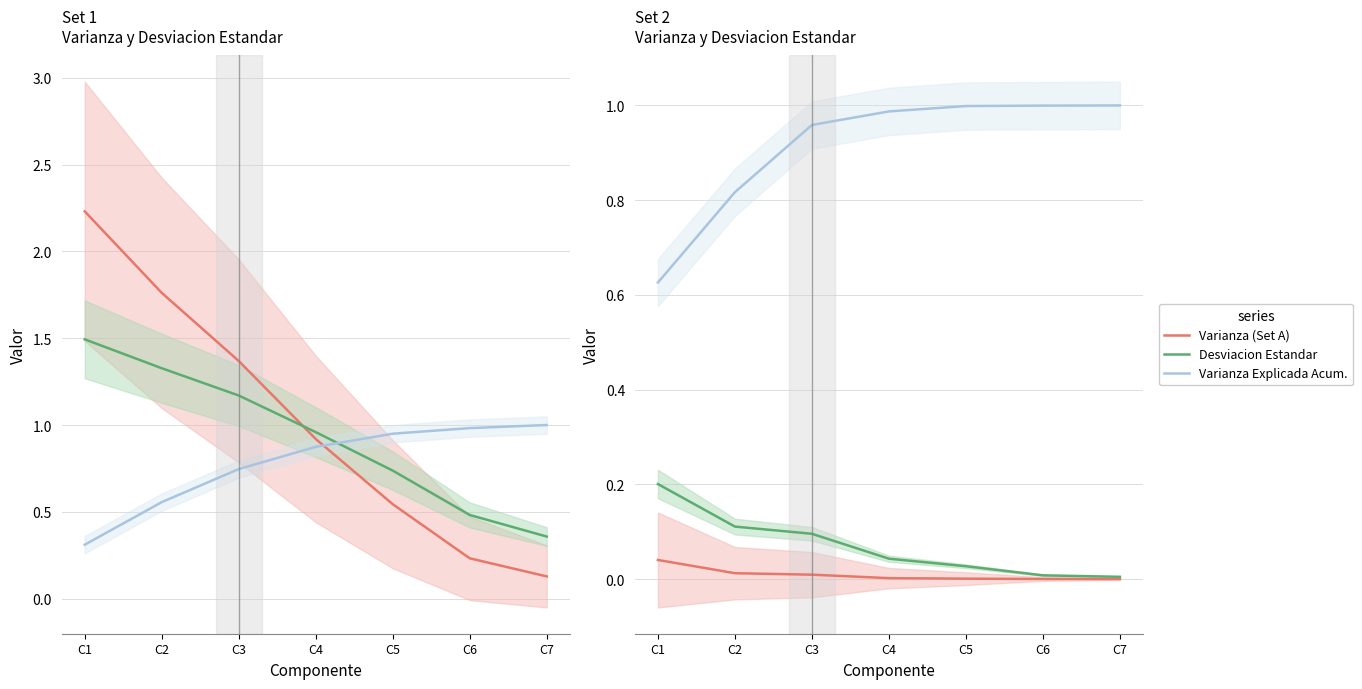

True or false: Varianza (Set A) and Varianza Explicada Acum. cross at least once.

False